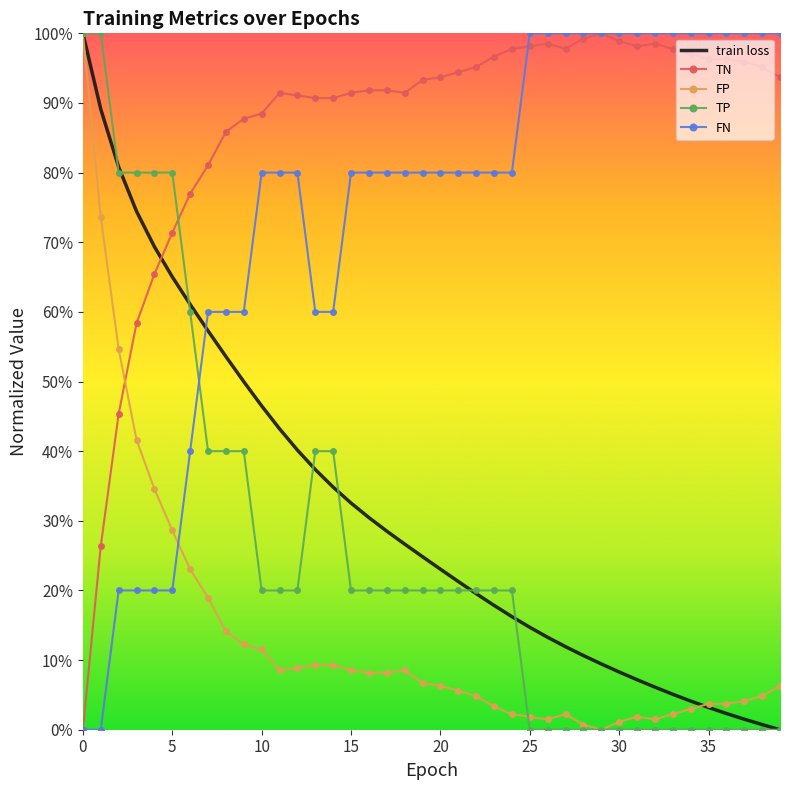

What is the sum of all TN values?

34.5